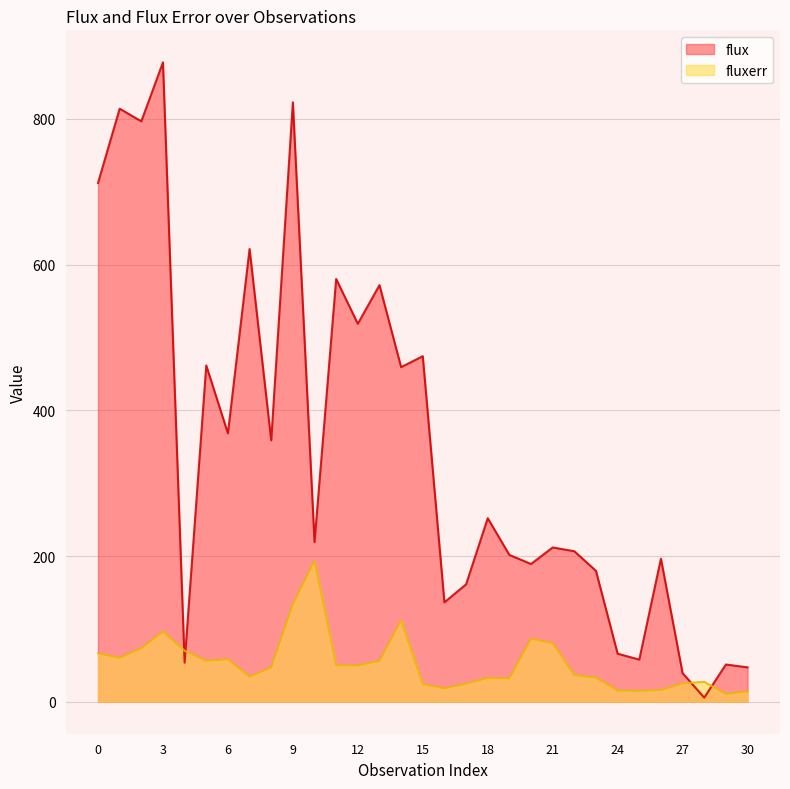

At which category is the sum across all series the highest?

3